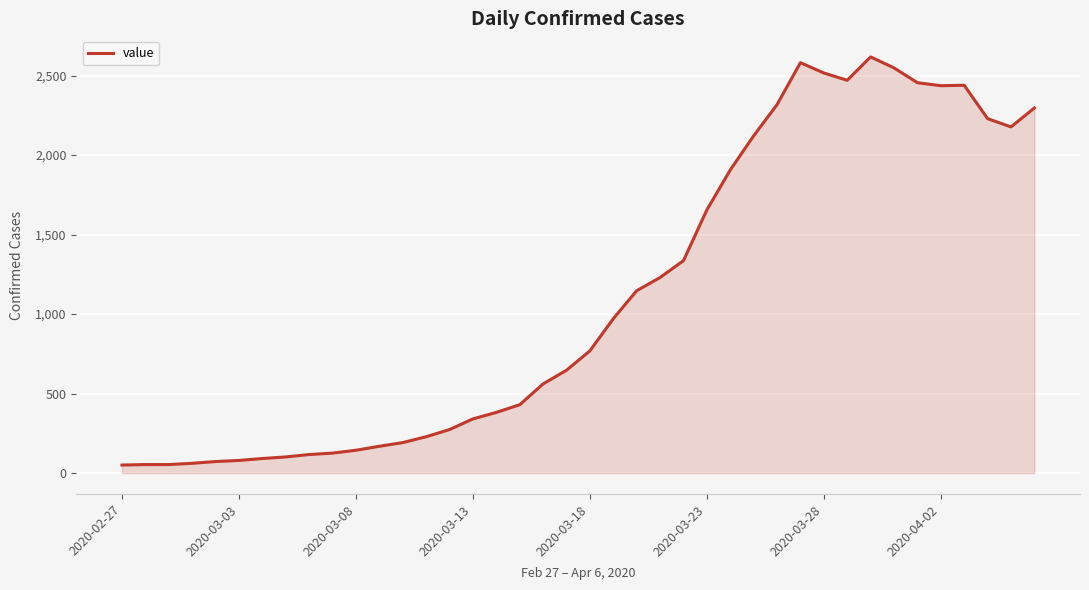

What is the sum of all values?

44396